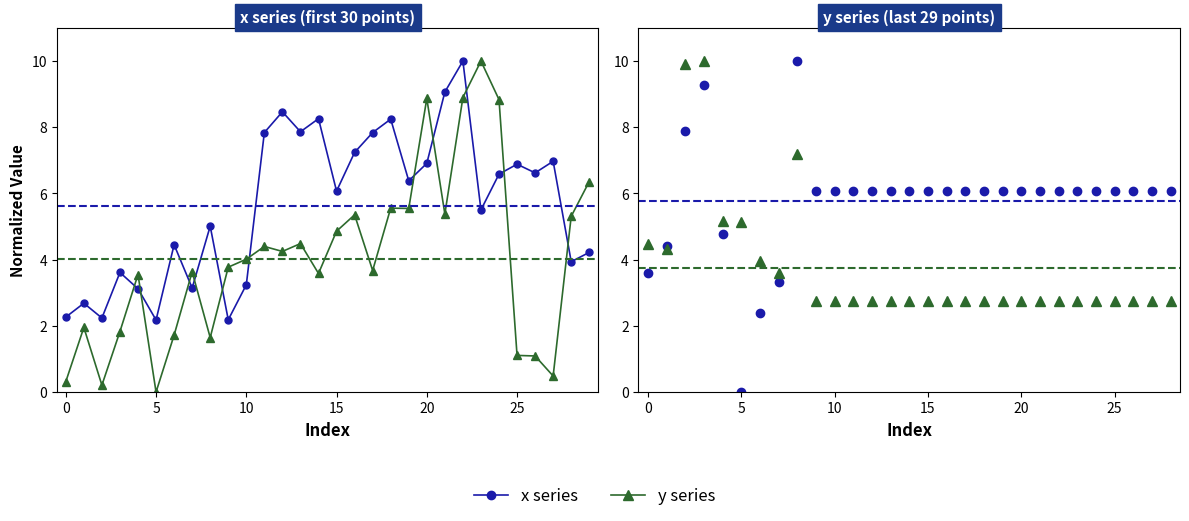

How many lines are shown in the chart?

2